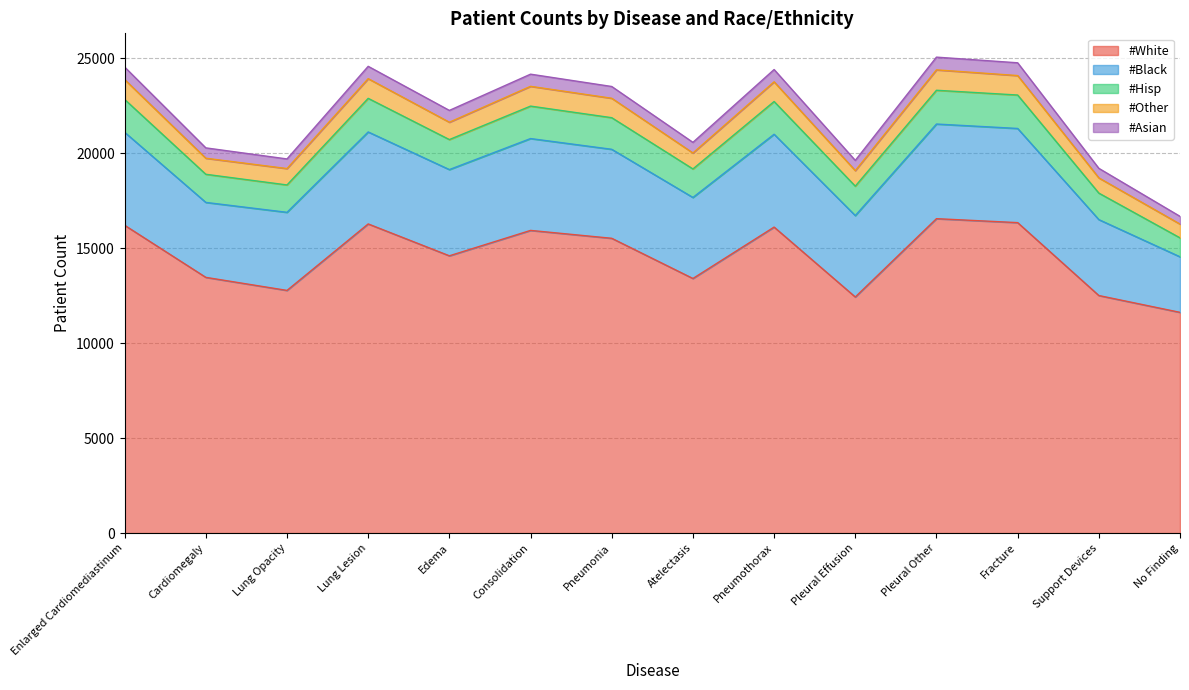

Which category has the highest value across all series?

Pleural Other